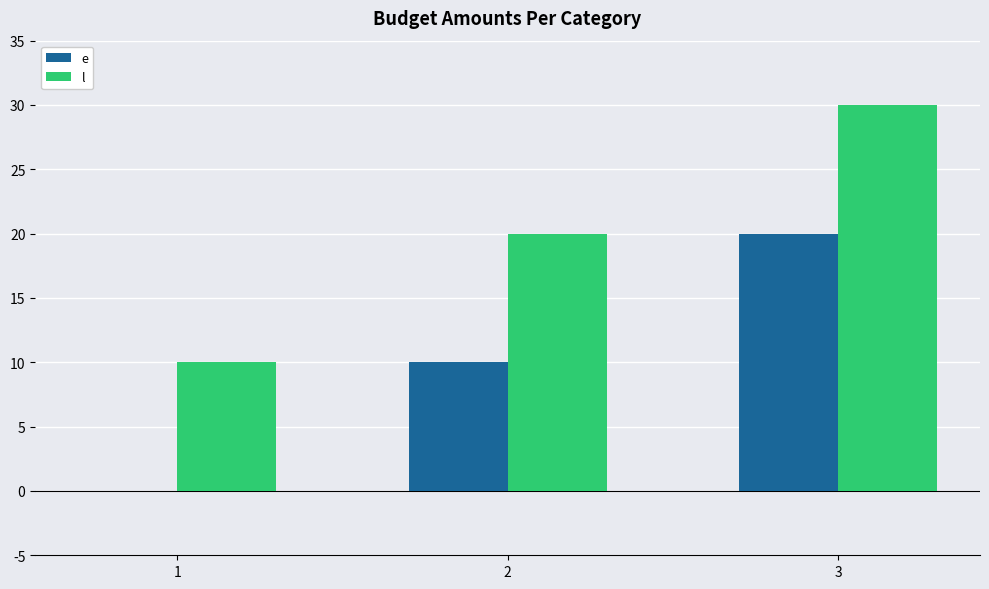

Are the bars grouped side by side (vs. stacked)?

Yes